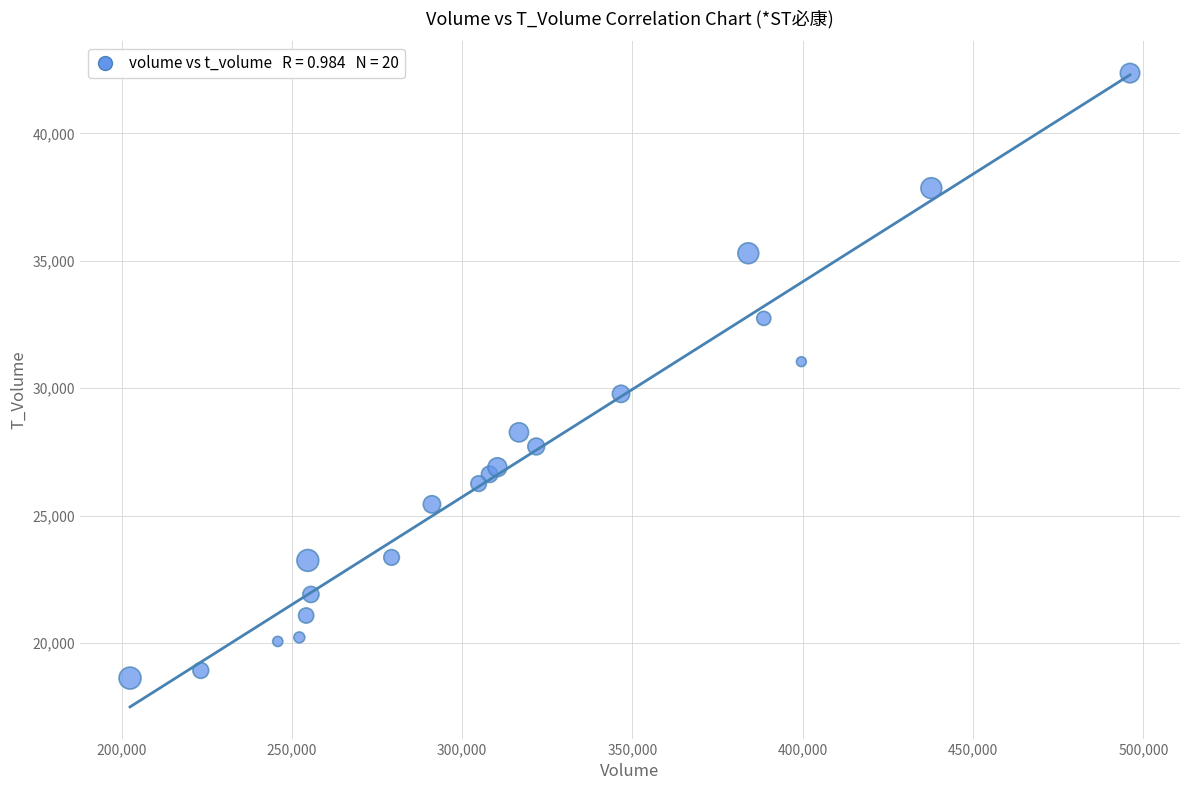

What is the range of Y values (max minus min)?

23743